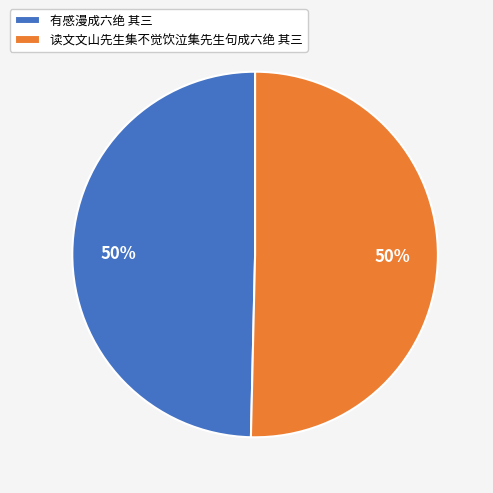

What percentage is the 有感漫成六绝 其三 slice, to the nearest percent?

50%